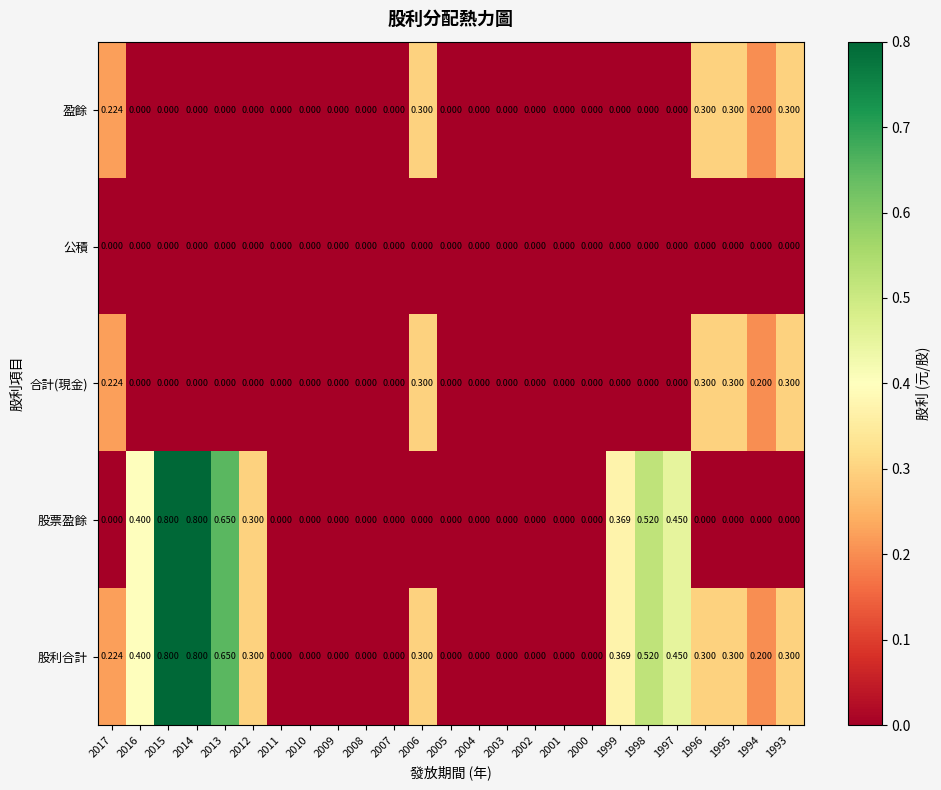

Which series has the largest total across all categories?

股利合計